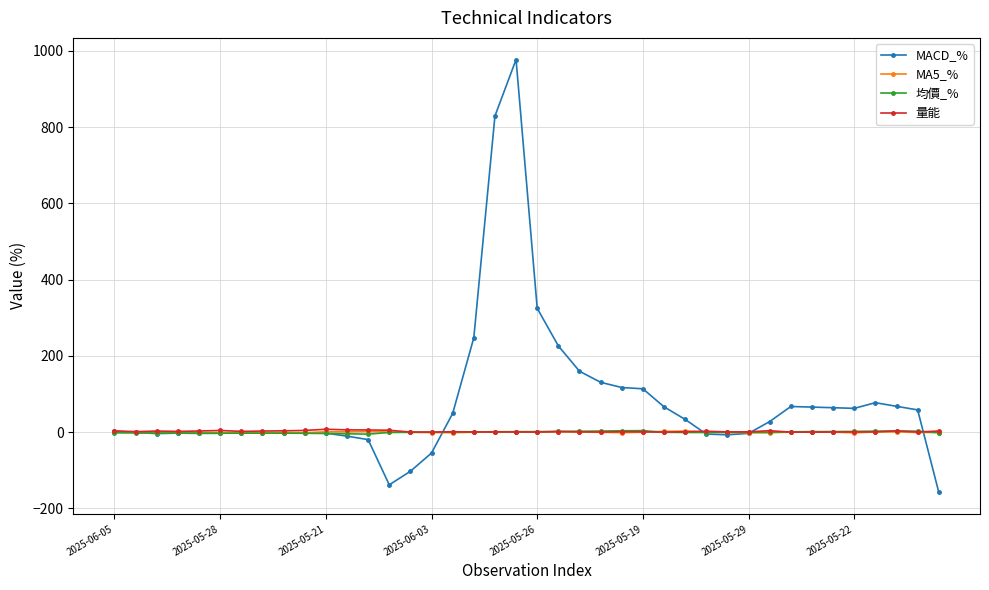

What are all the series names shown in the legend?

MACD_%, MA5_%, 均價_%, 量能